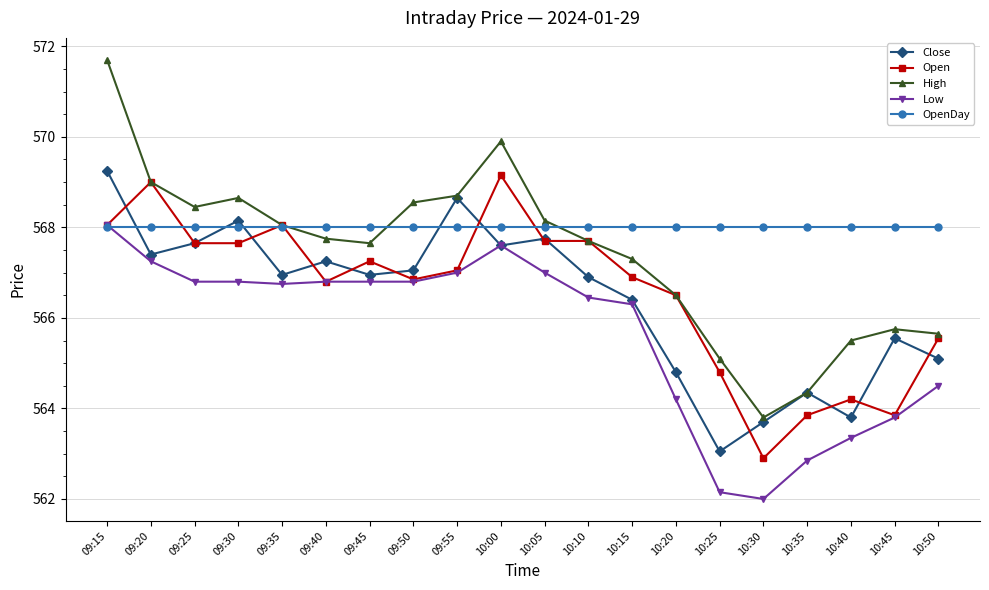

How many intersections are there between OpenDay and Low?

1